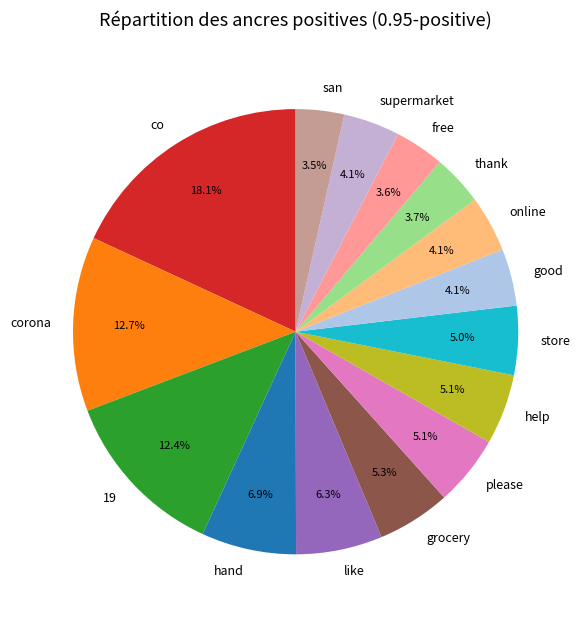

Which category has the biggest portion of the pie?

co